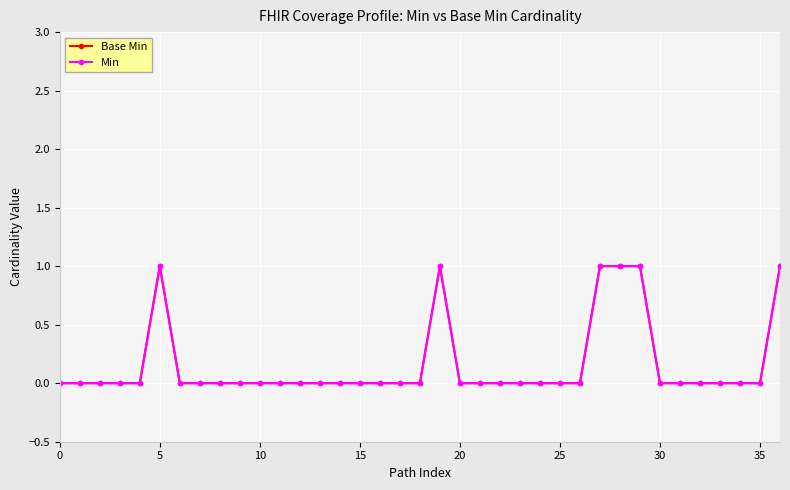

What is the label of the 18th point from the right?

19